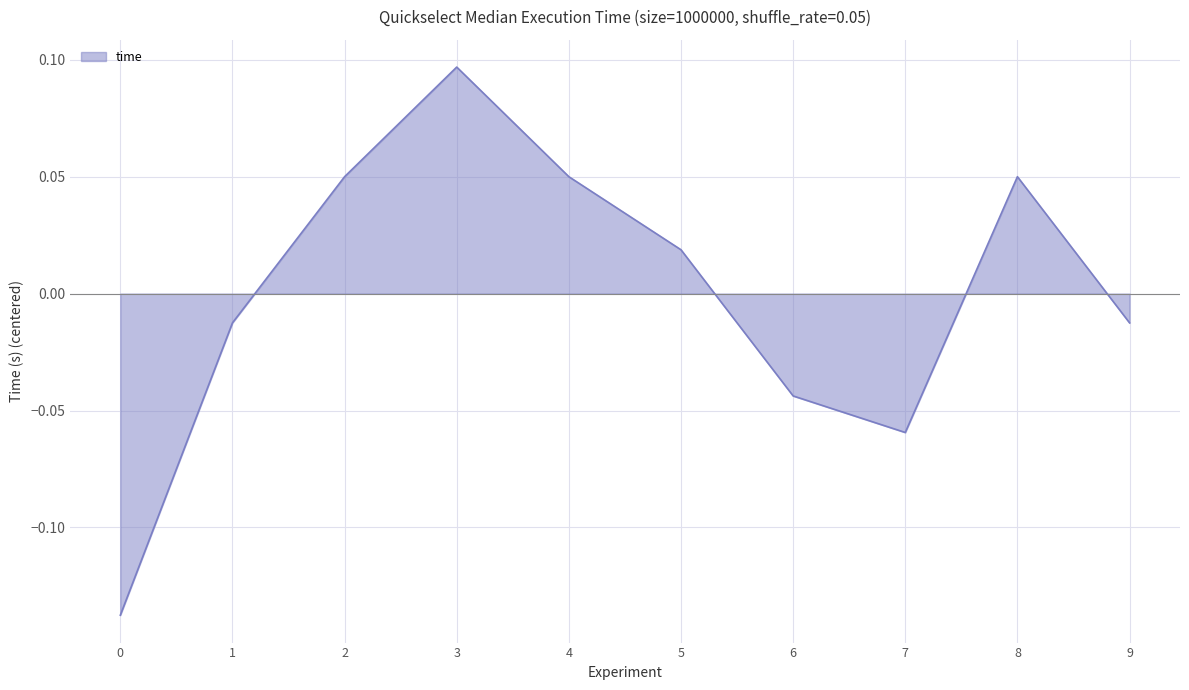

Between 7 and 4, which is larger?

4